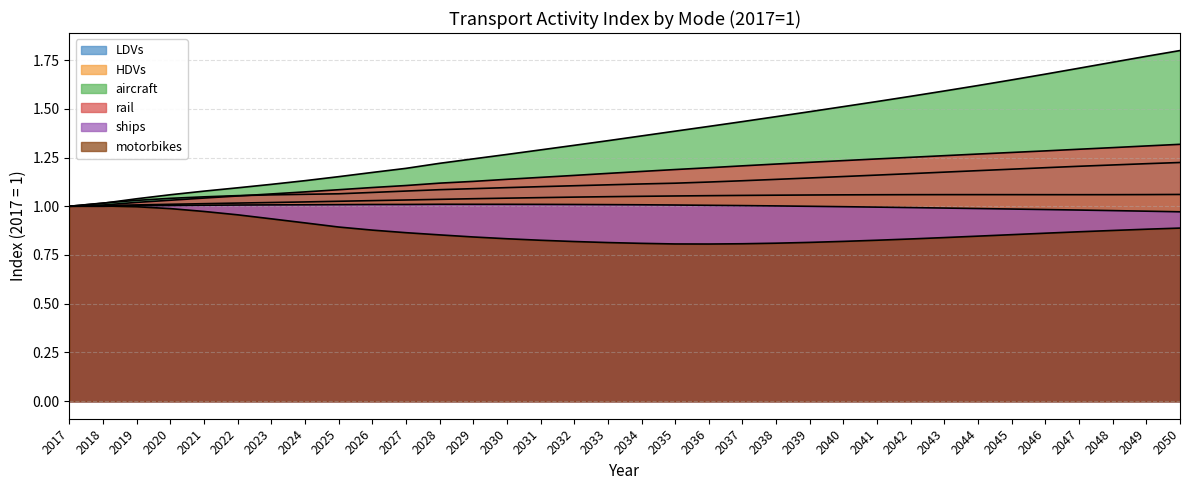

Is the value of aircraft at 2033 greater than the value of rail at 2033?

Yes